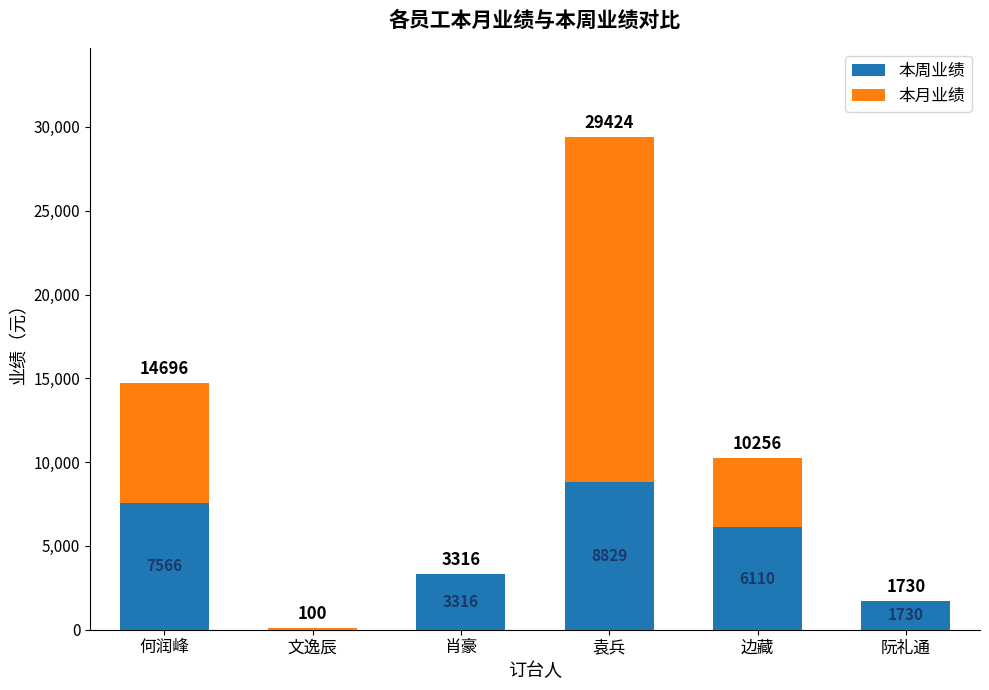

How many values in 本周业绩 are above zero?

5